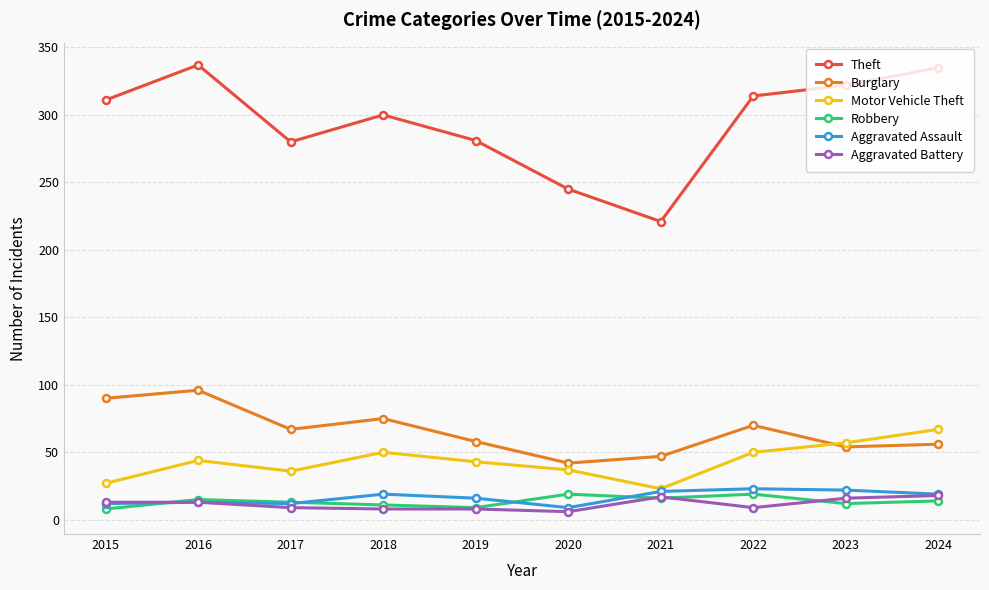

True or false: Robbery and Theft intersect in this chart.

False